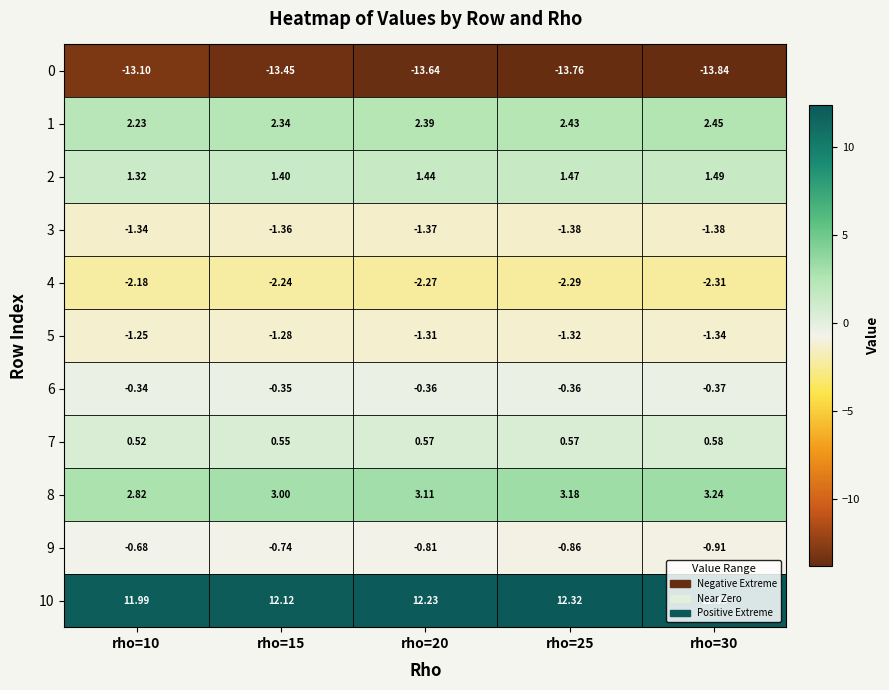

Is the value of 9 at rho=10 greater than the value of 0 at rho=10?

Yes